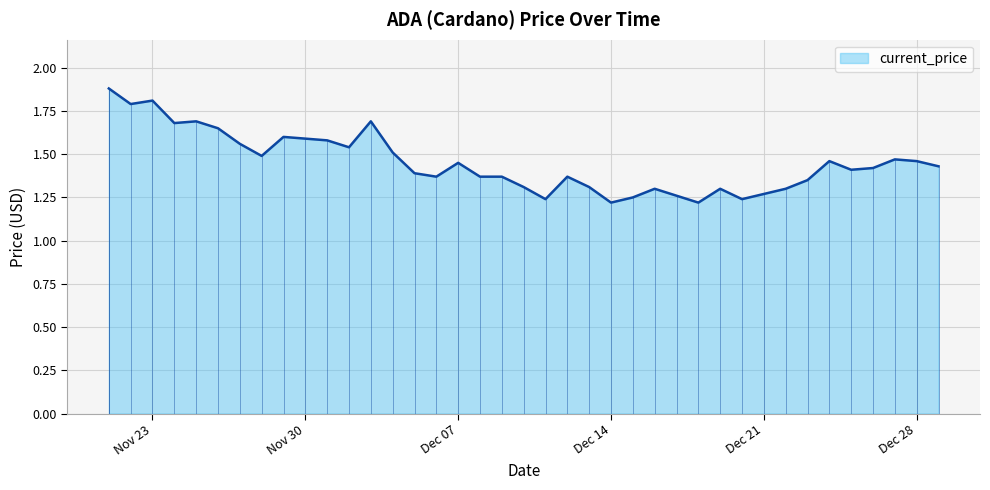

What is the ratio of the value at 11/22/2021 to the value at 11/29/2021?

1.1